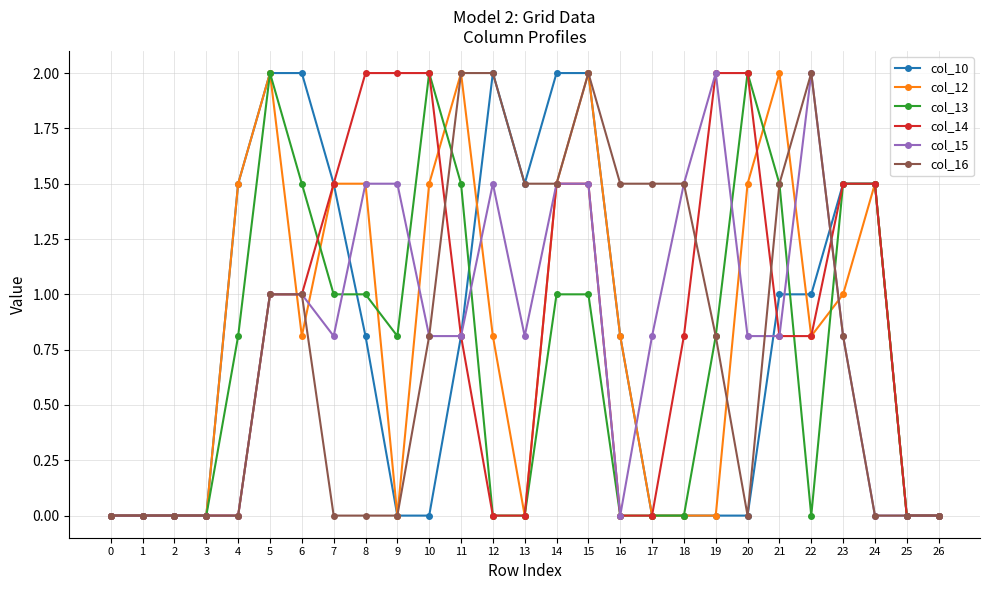

Which series changed the most between 4 and 7?

col_14